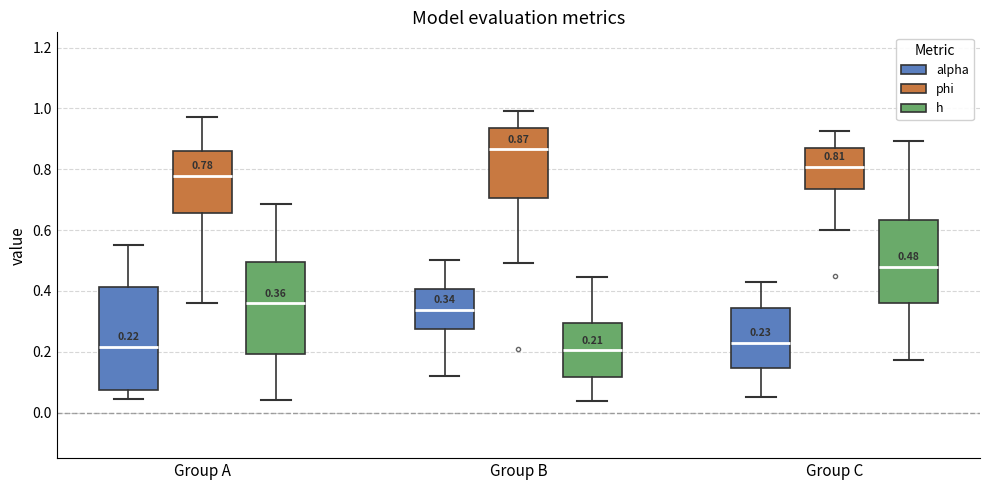

Which box is the tallest, from its lower edge to its upper edge?

Group A (alpha)